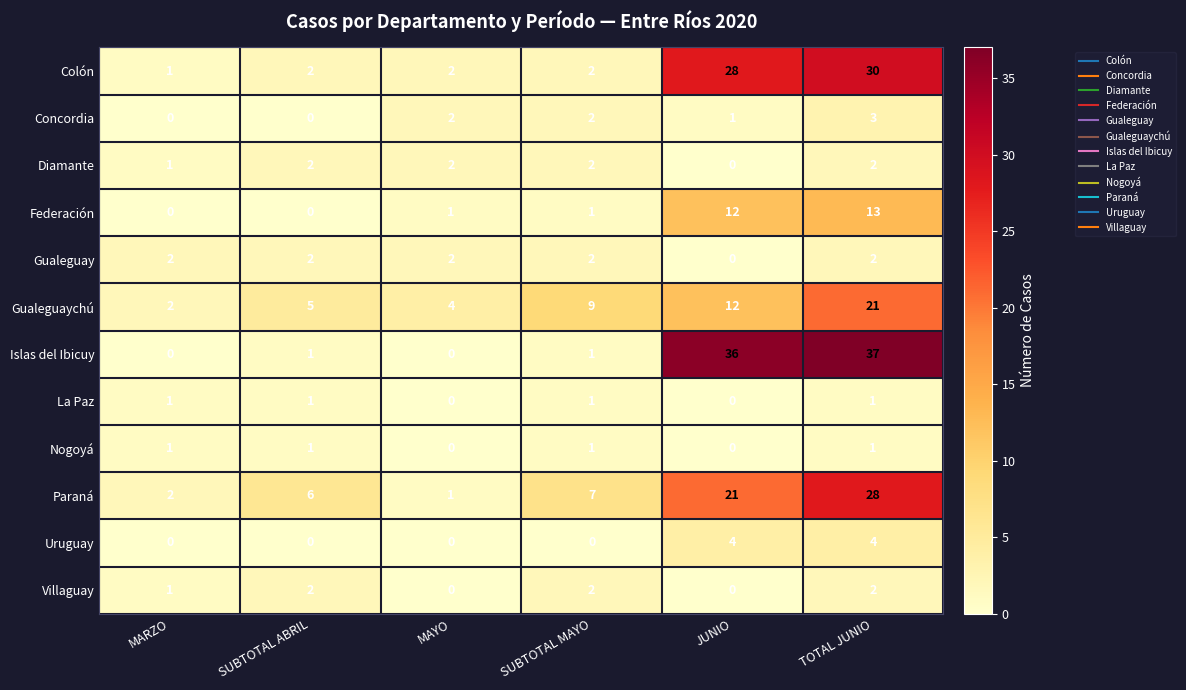

Is it true that Concordia equals 0 at MARZO?

True